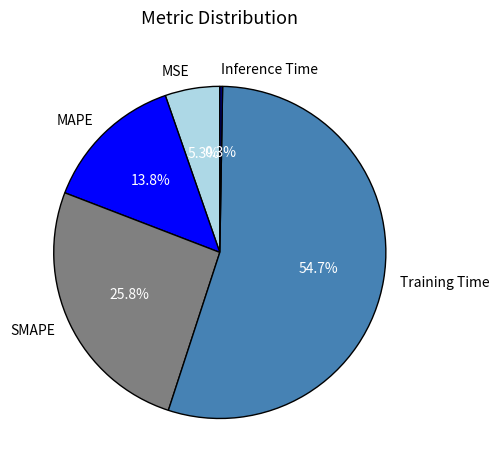

How much of the chart is everything except MSE?

94.7%